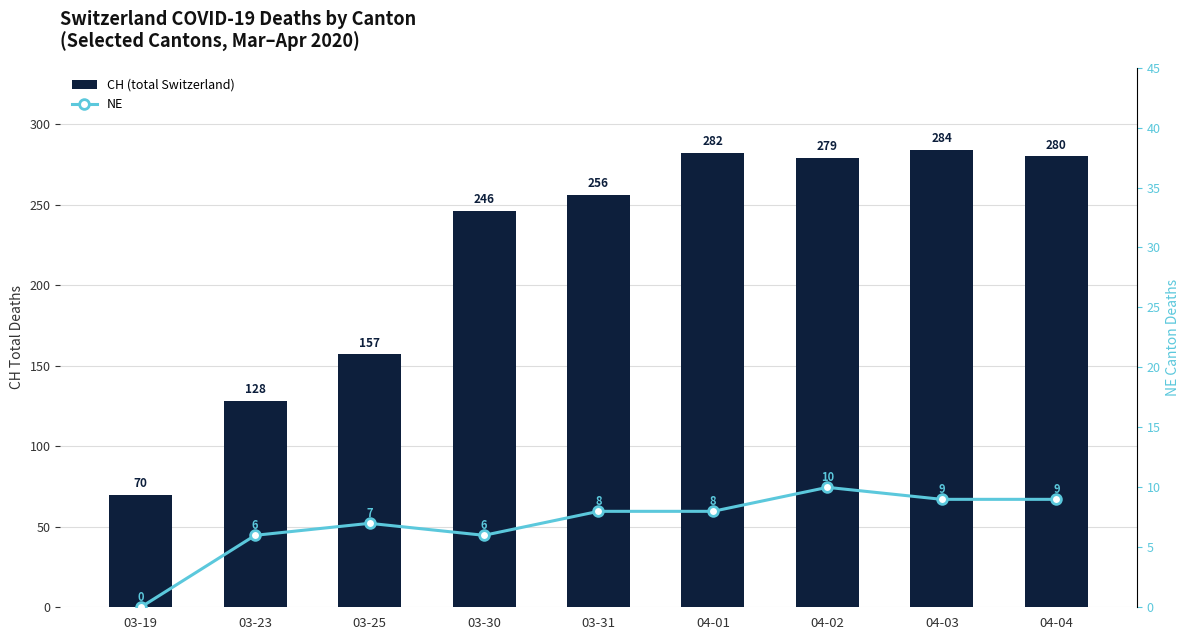

Reading left to right, extract all data points from this chart.

CH (total Switzerland): 03-19=70	03-23=128	03-25=157	03-30=246	03-31=256	04-01=282	04-02=279	04-03=284	04-04=280
NE: 03-19=0	03-23=6	03-25=7	03-30=6	03-31=8	04-01=8	04-02=10	04-03=9	04-04=9